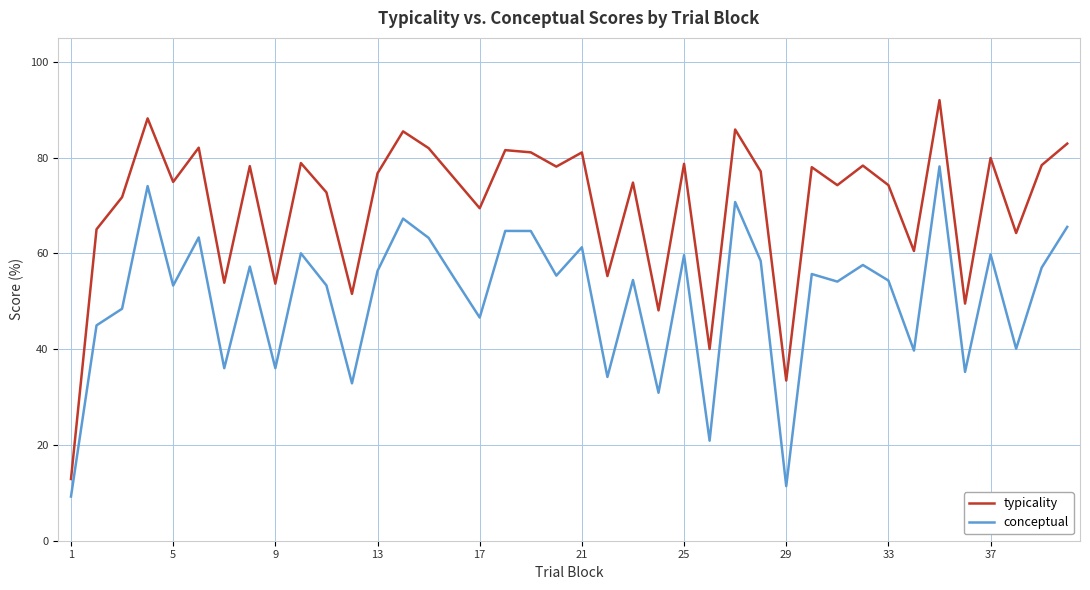

True or false: typicality and conceptual intersect in this chart.

False